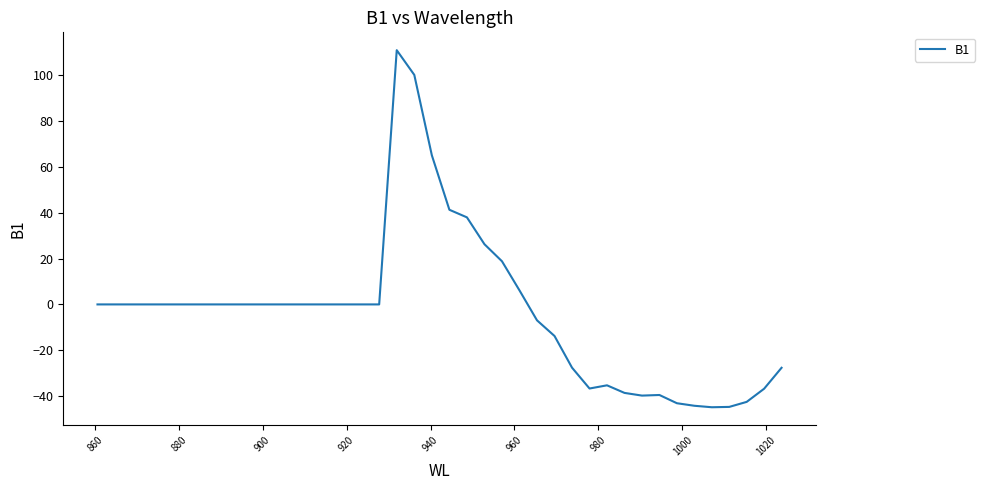

What is the greatest value displayed?

110.9